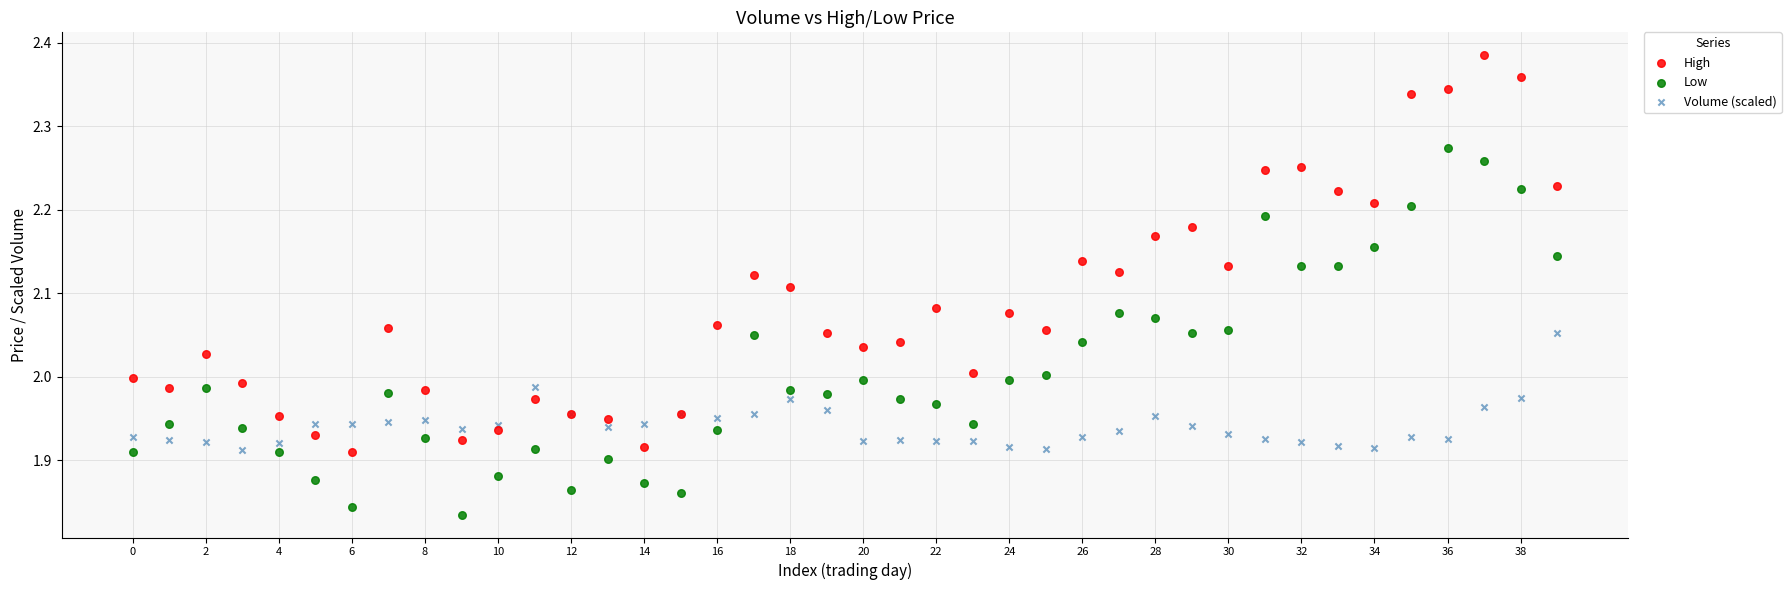

Which series contains the highest Y value?

High